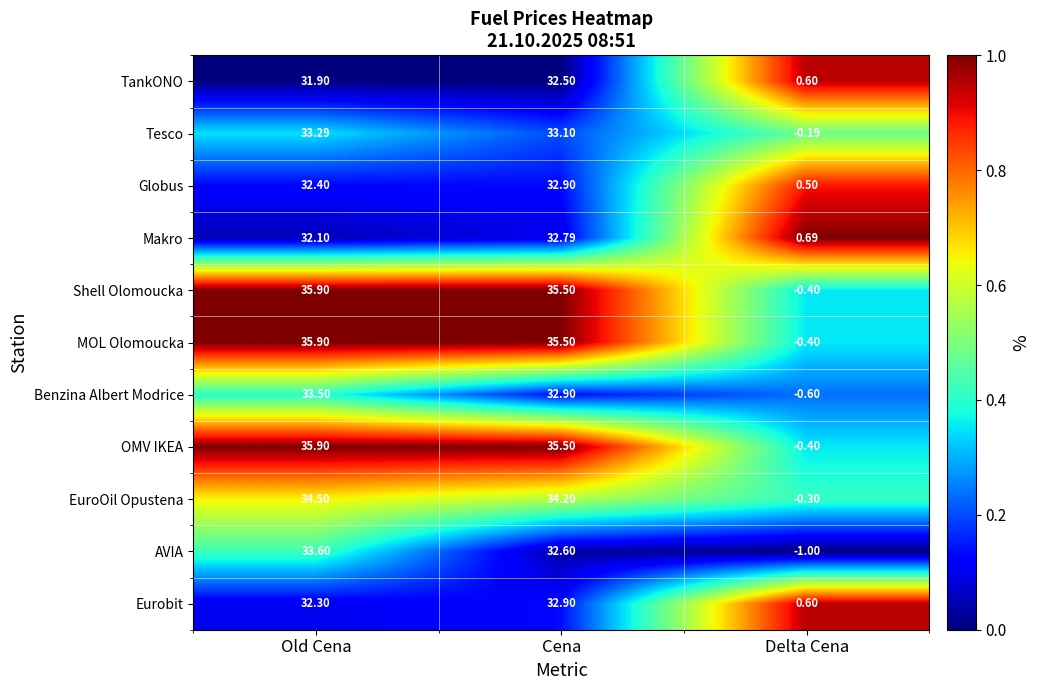

What is the difference between the highest and lowest values at Cena?

3.0